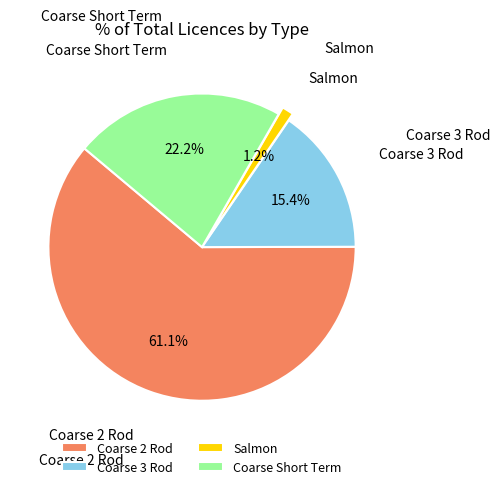

Approximately how many times larger is the value at Coarse 2 Rod compared to Coarse Short Term?

2.8